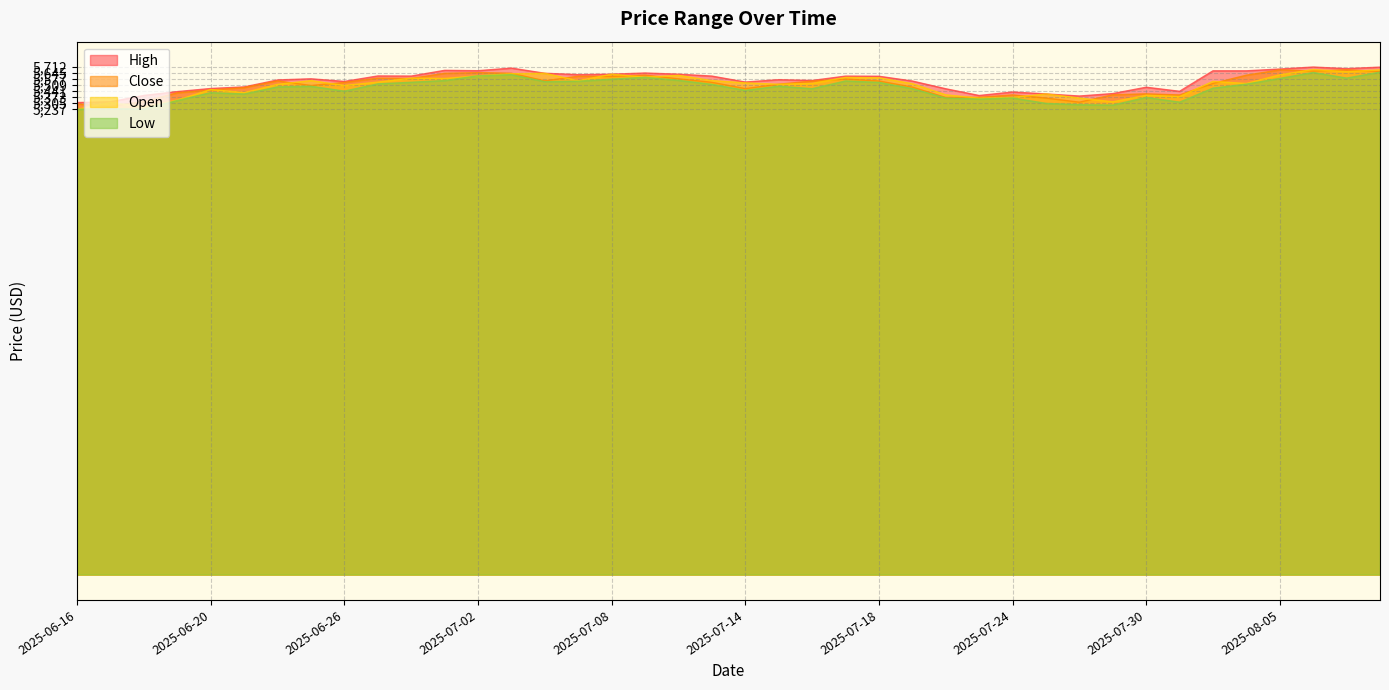

At which category does High reach its first local peak?

2025-06-25